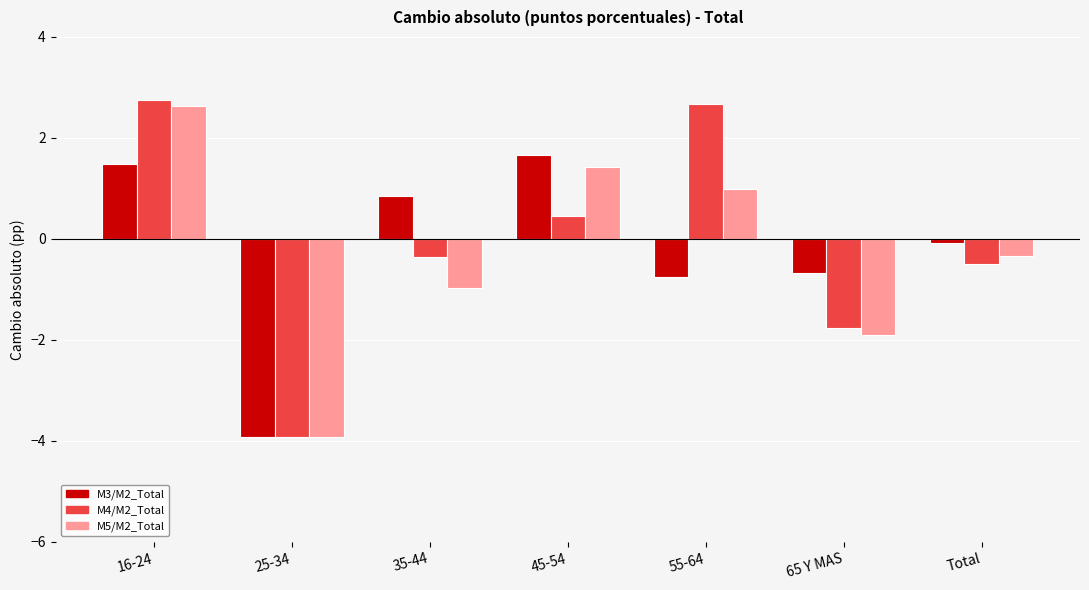

What is the difference between the maximum and minimum values in the M3/M2_Total series?

5.6